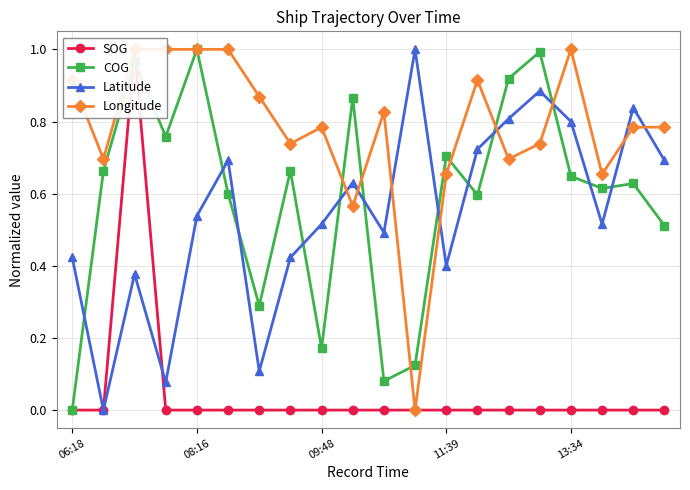

What is the difference between the maximum and minimum values in the SOG series?

1.0